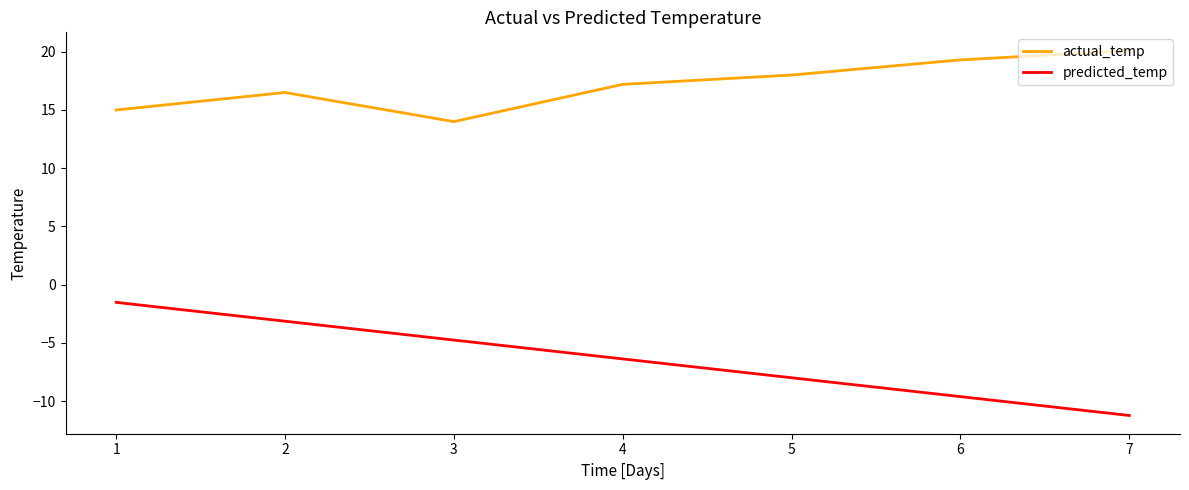

At 4, list the series in order from largest to smallest.

actual_temp, predicted_temp